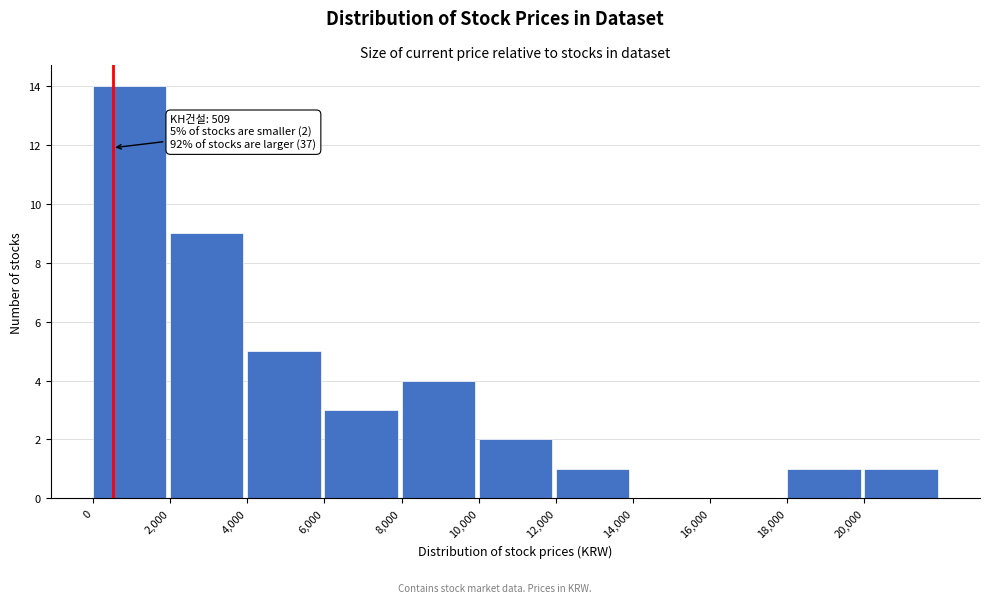

Which range on the x-axis has the tallest bar?

0 to 2000